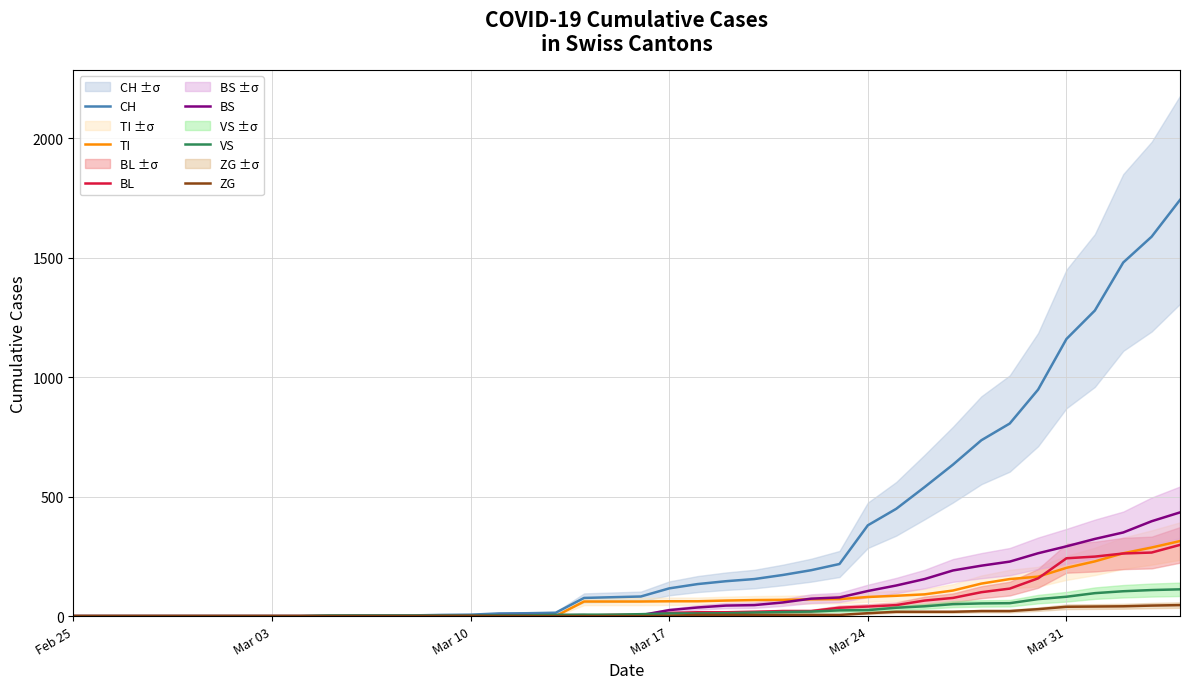

What is the average value of the VS series?

25